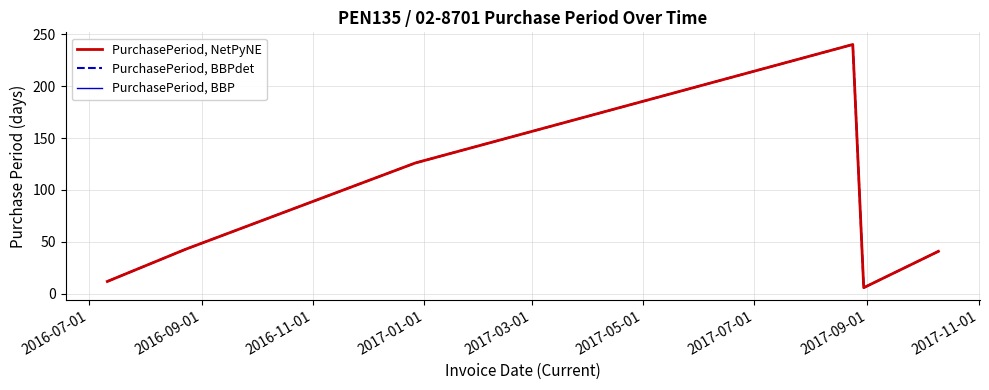

What is the label of the 5th point from the right?

2016-09-01